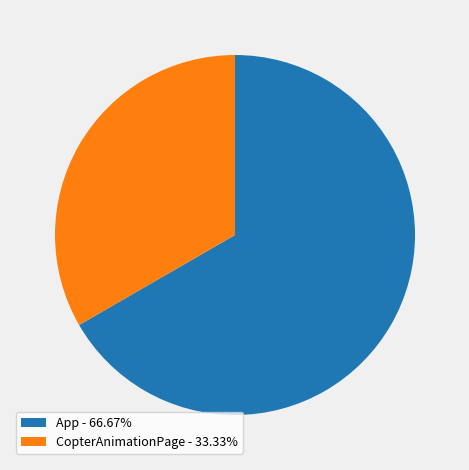

Does App - 66.67% account for over 50% of the chart?

Yes